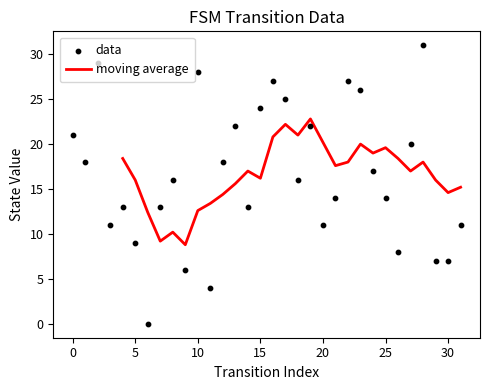

Which series has the largest total across all categories?

data